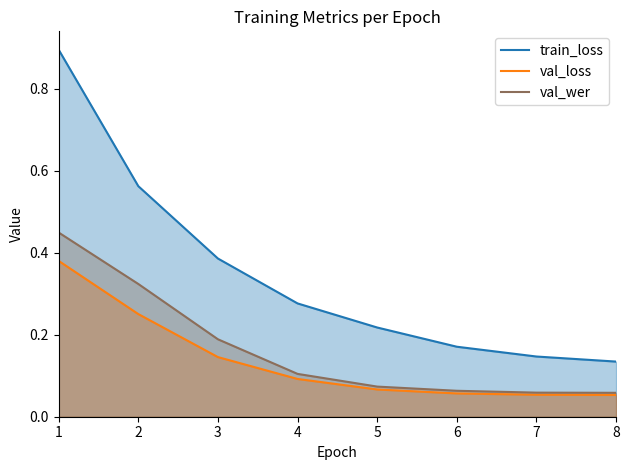

True or false: val_wer and train_loss cross at least once.

False